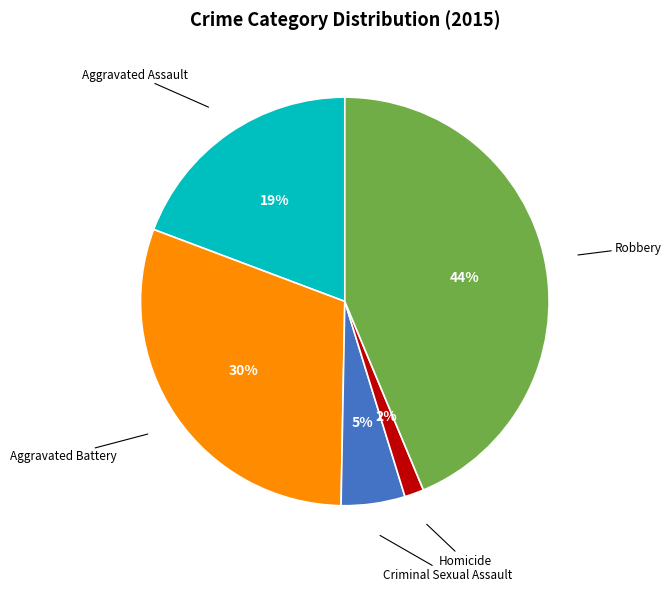

How many slices are in this pie chart?

5